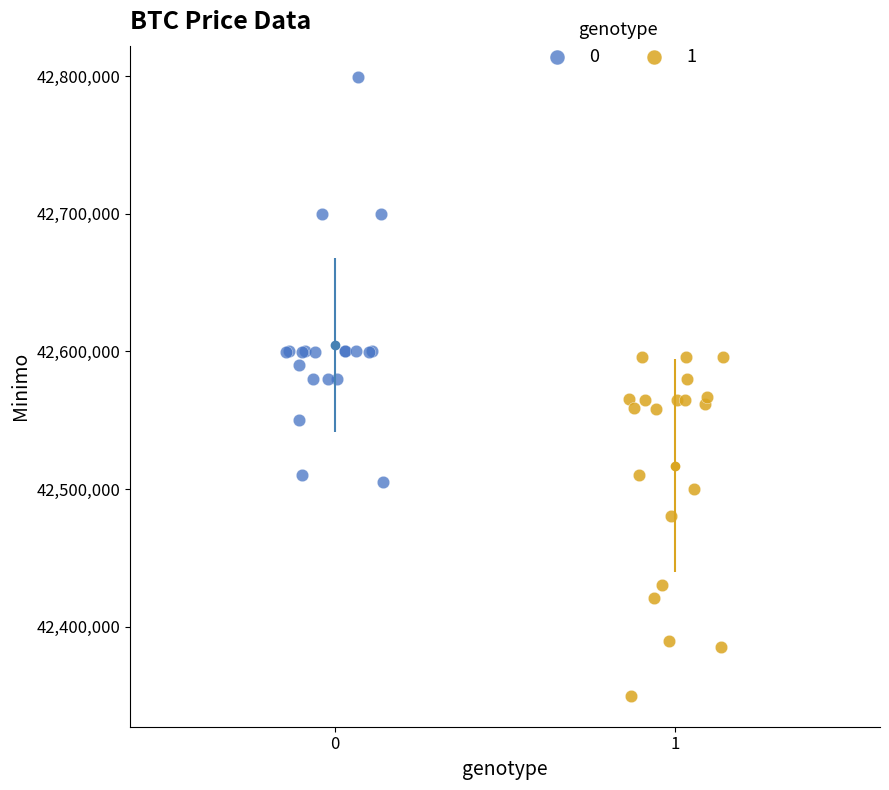

Which series reaches the minimum Y coordinate?

1